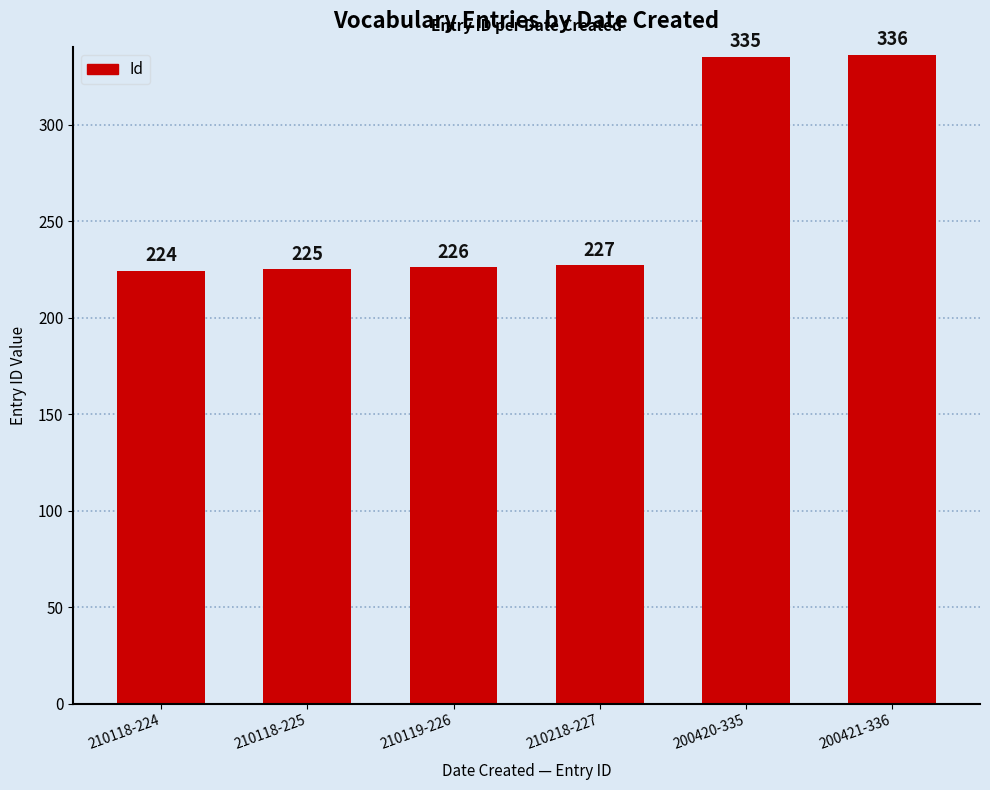

What is the difference between the values at 210119-226 and 200421-336?

110